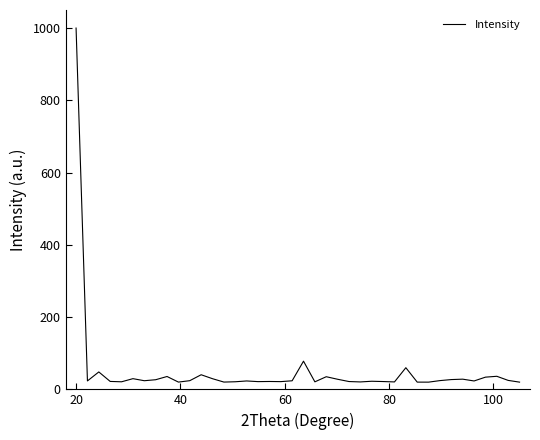

What is the difference between the maximum and minimum values?

980.0